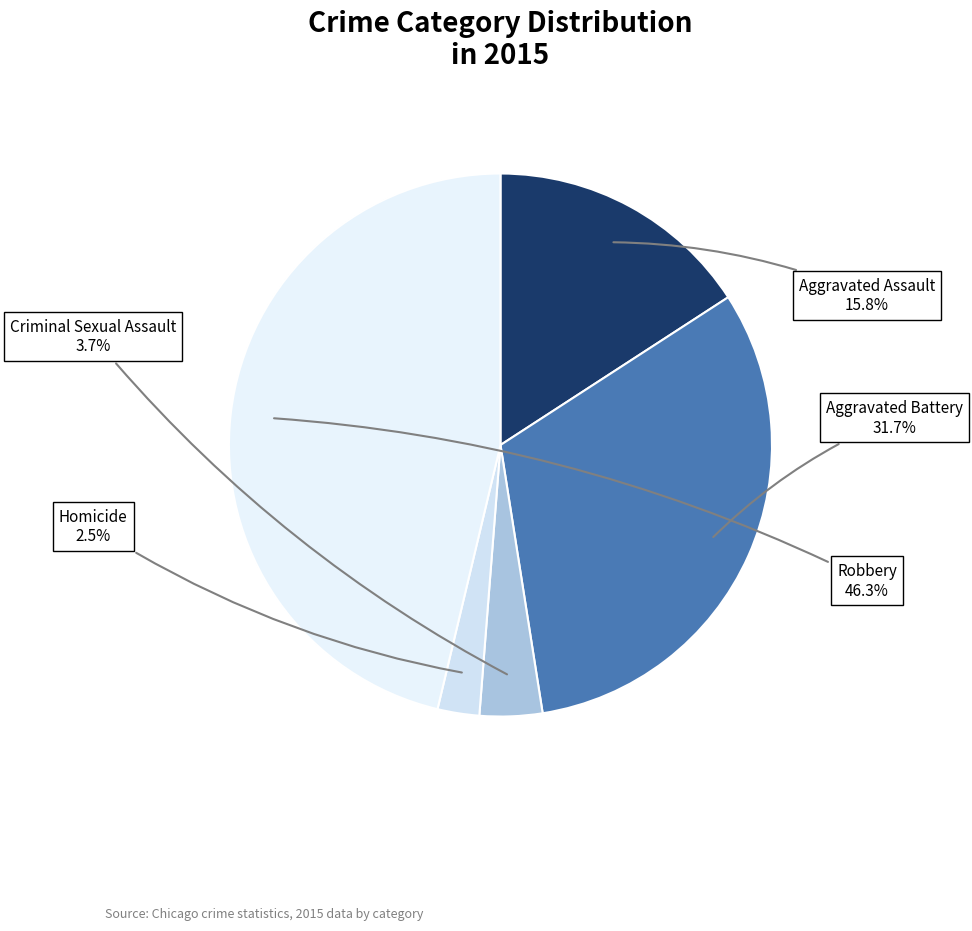

What is the total percentage of Aggravated Battery and Criminal Sexual Assault?

35.4%